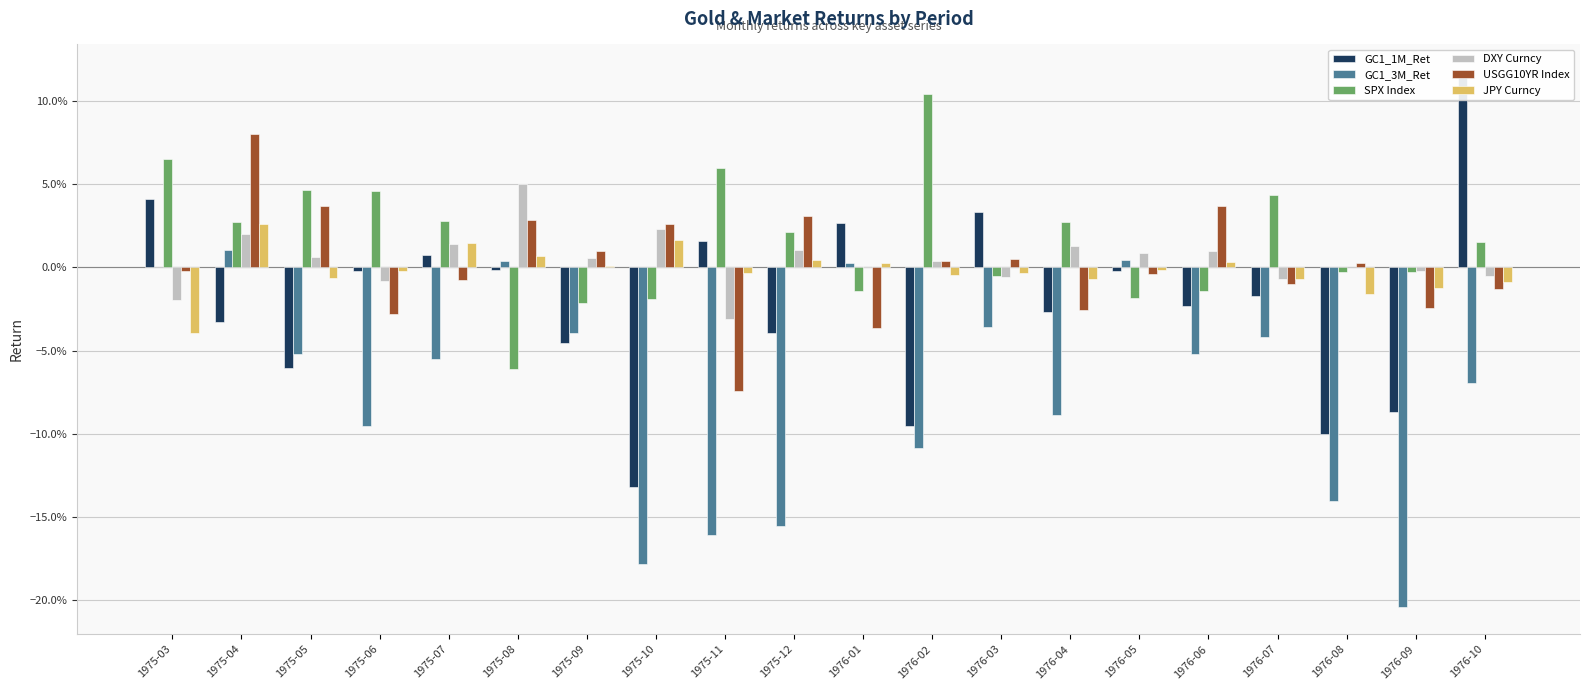

Which category has the highest value in the DXY Curncy series?

1975-08